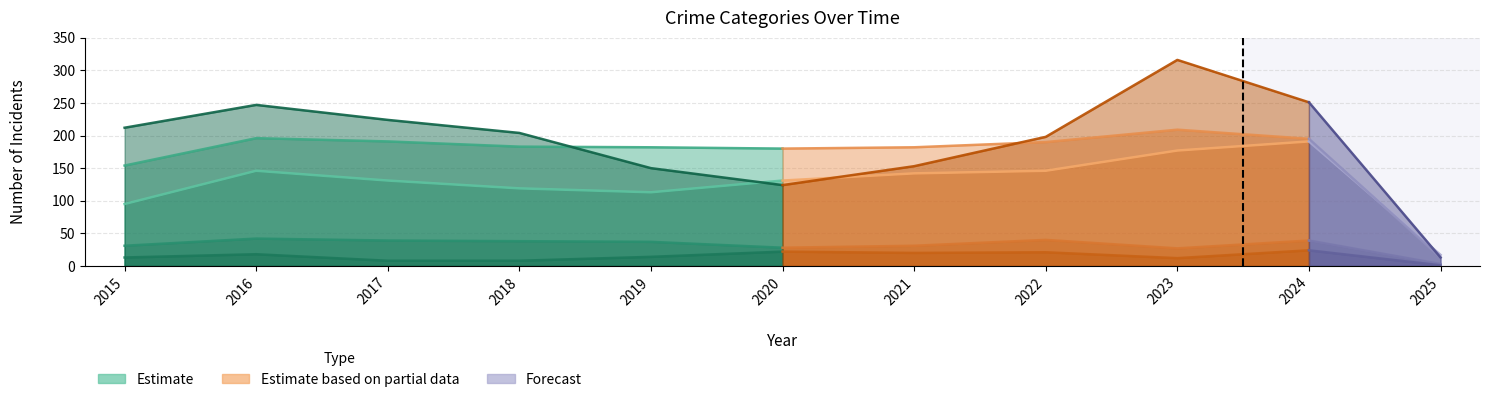

At which category is the sum across all series the highest?

2023